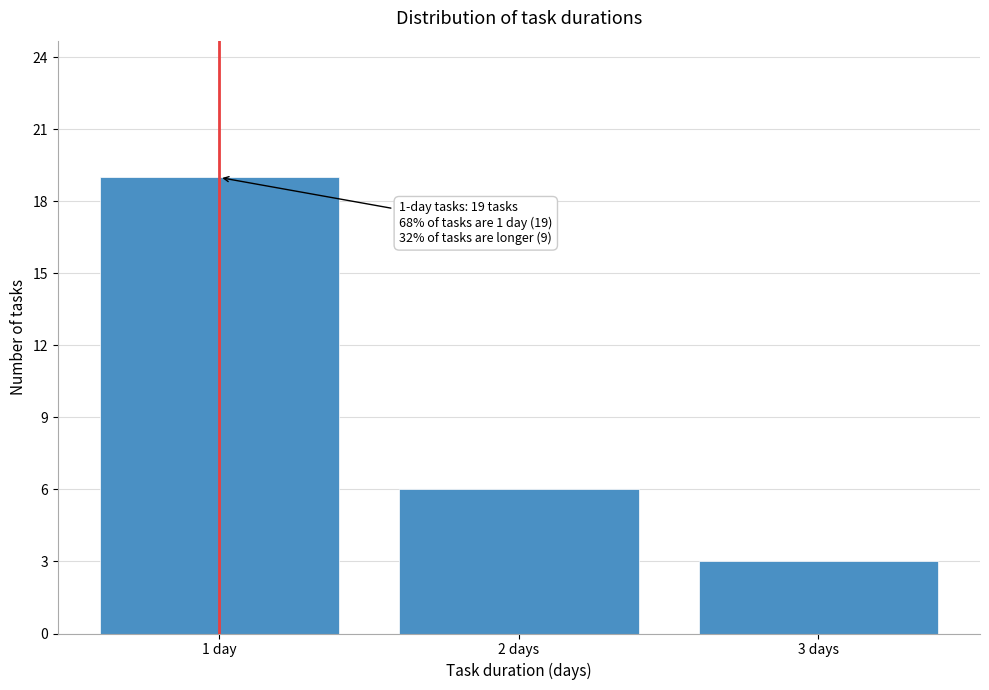

Reading left to right, what are all the values shown in this chart?

1 day=19	2 days=6	3 days=3